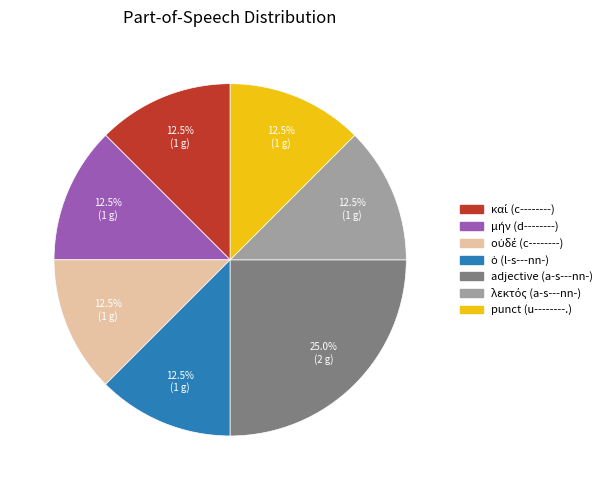

Is there a majority slice in this chart?

No